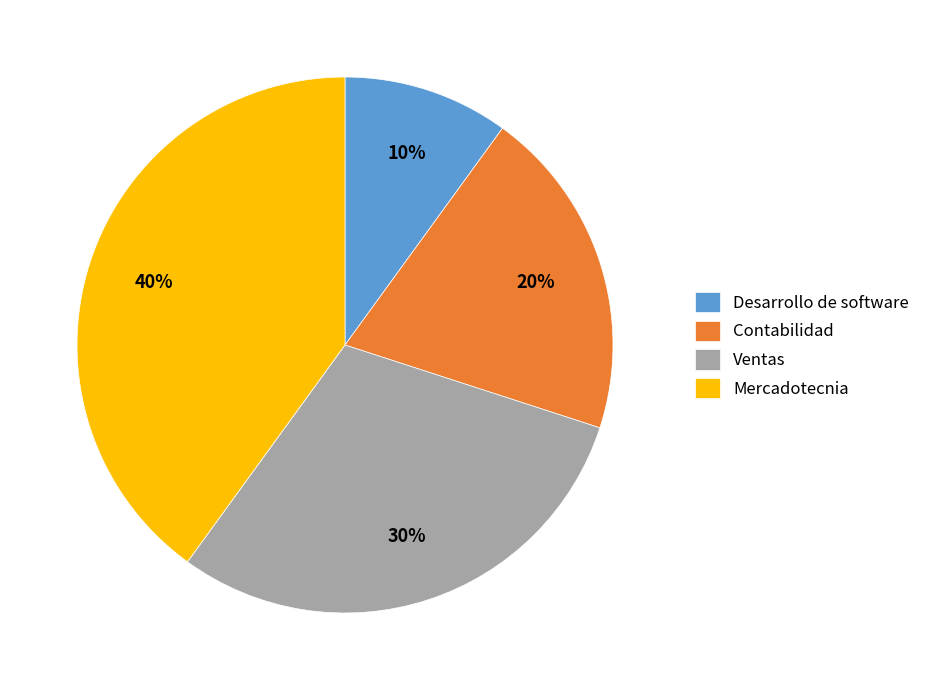

Which slice is the largest?

Mercadotecnia